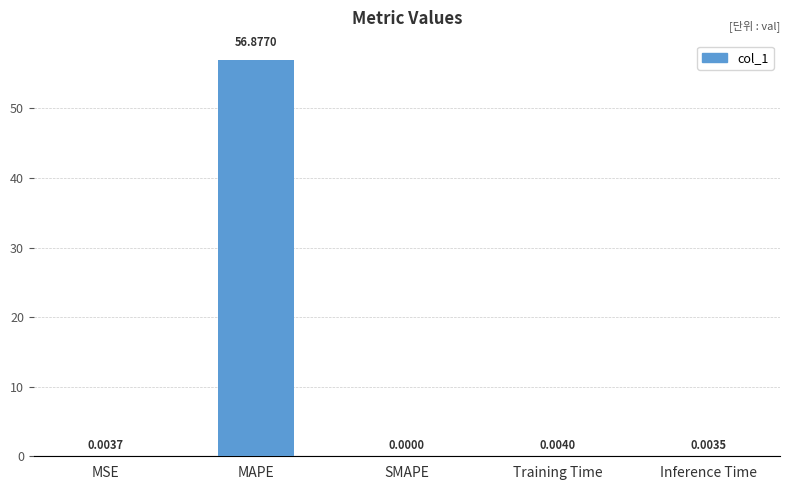

Where is the data nearest to the value 28?

Training Time